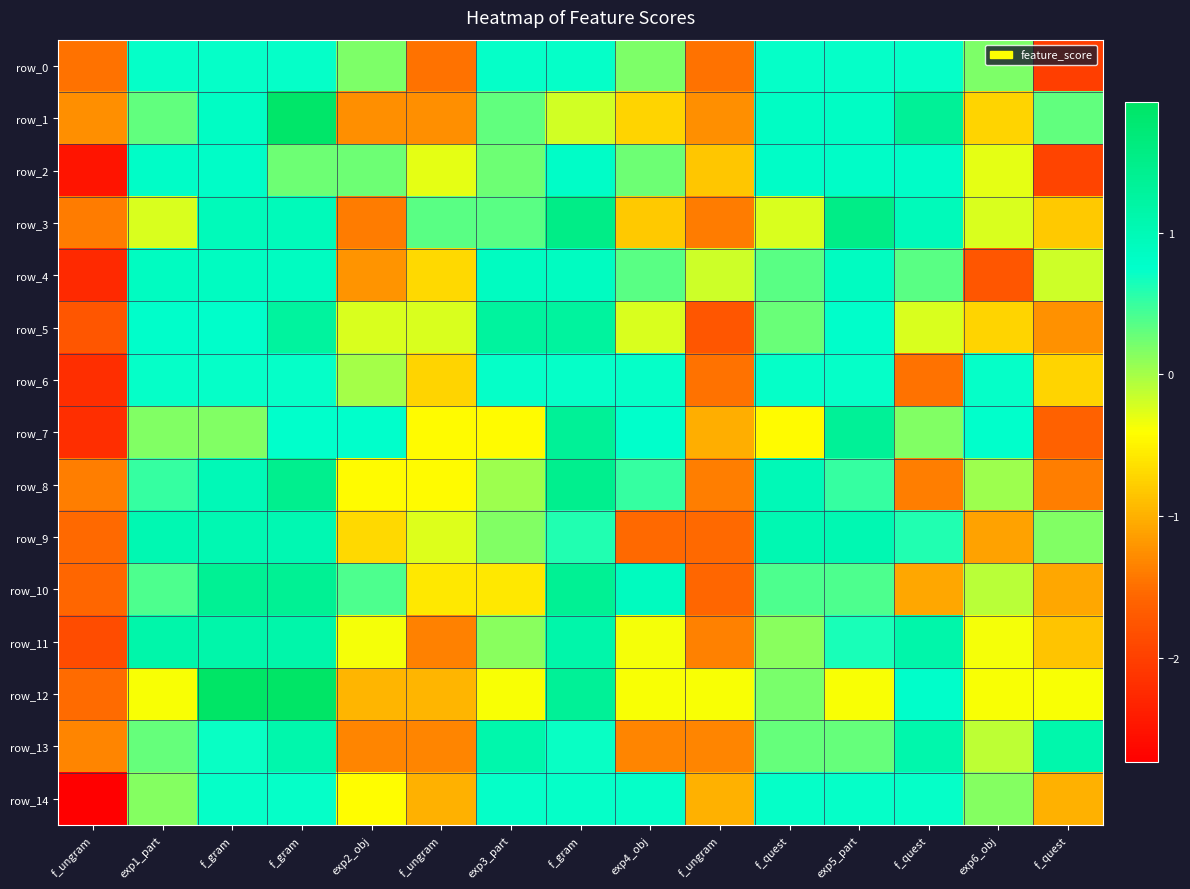

Rank the categories by row_13 value from lowest to highest.

f_ungram, exp2_obj, f_ungram, exp4_obj, f_ungram, exp6_obj, exp1_part, f_quest, exp5_part, f_gram, f_gram, f_gram, exp3_part, f_quest, f_quest